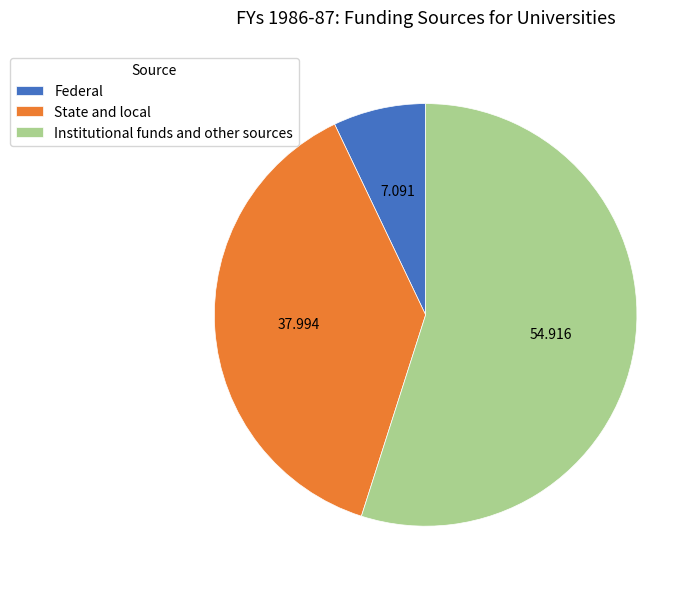

Do State and local and Institutional funds and other sources together represent more than half of the pie?

Yes